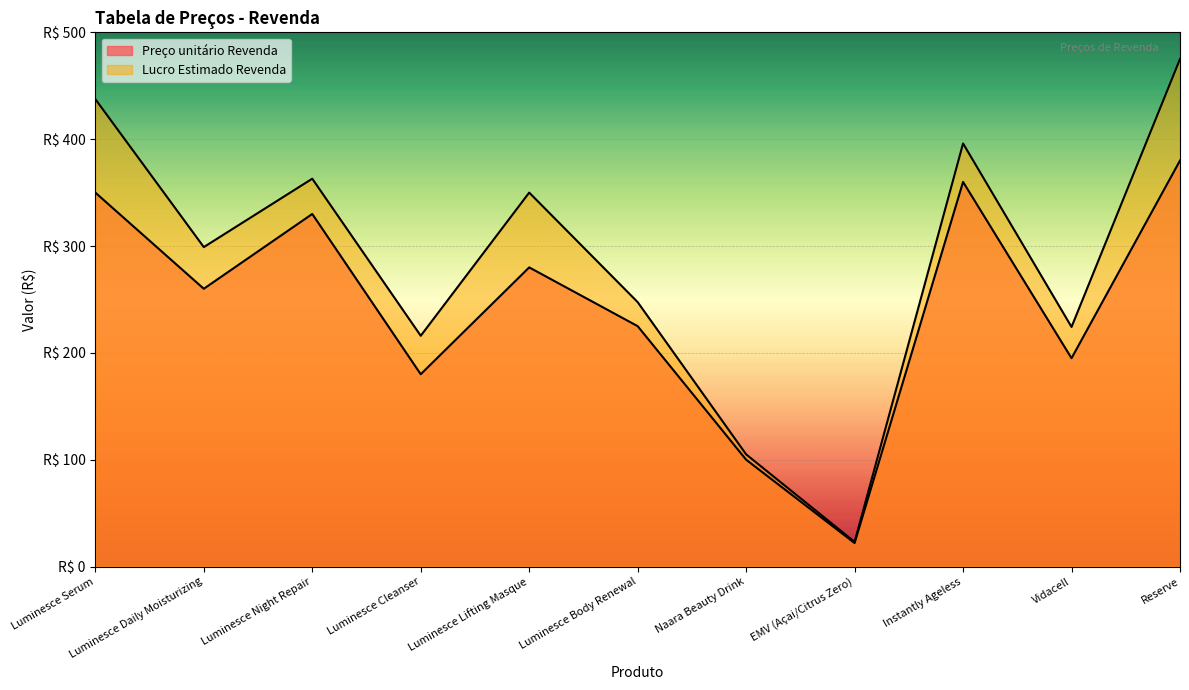

Which category has the highest value in the Lucro Estimado Revenda series?

Reserve